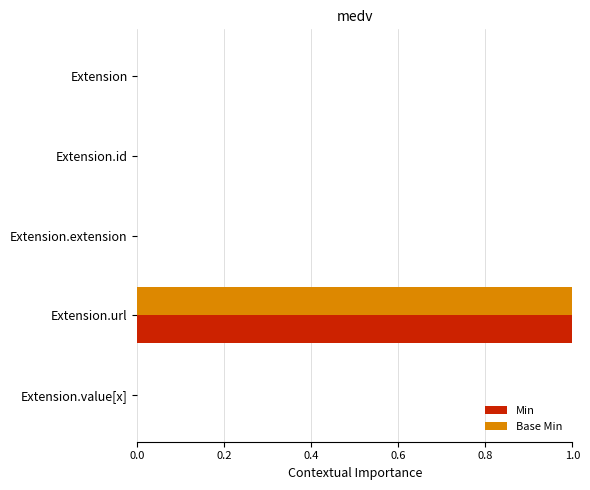

What is the highest value of the Min series?

1